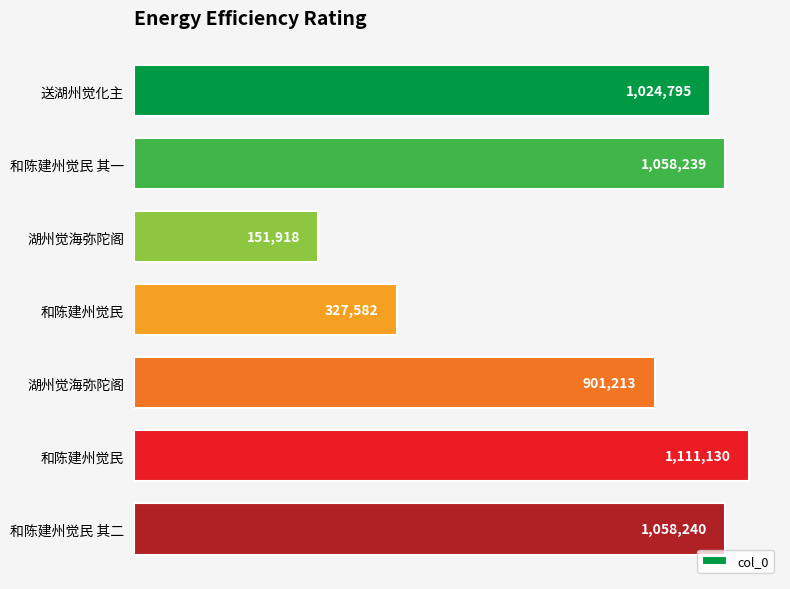

Are the bars horizontal?

Yes